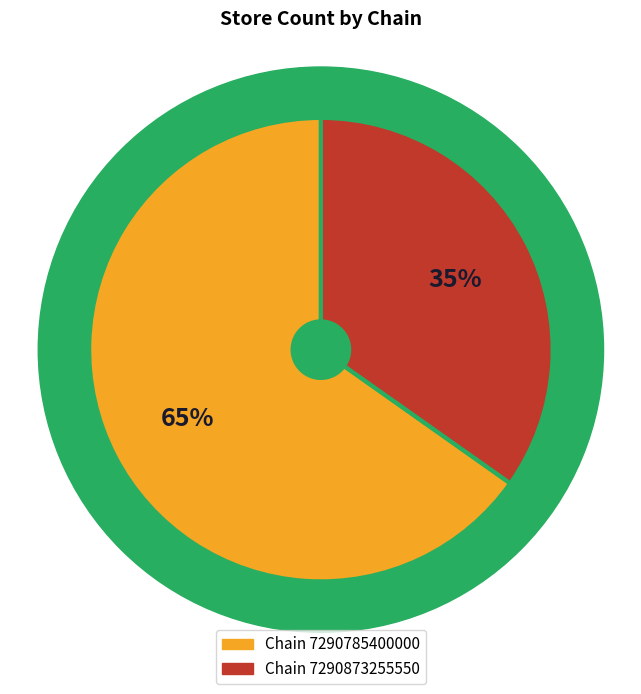

How many slices are in this pie chart?

2